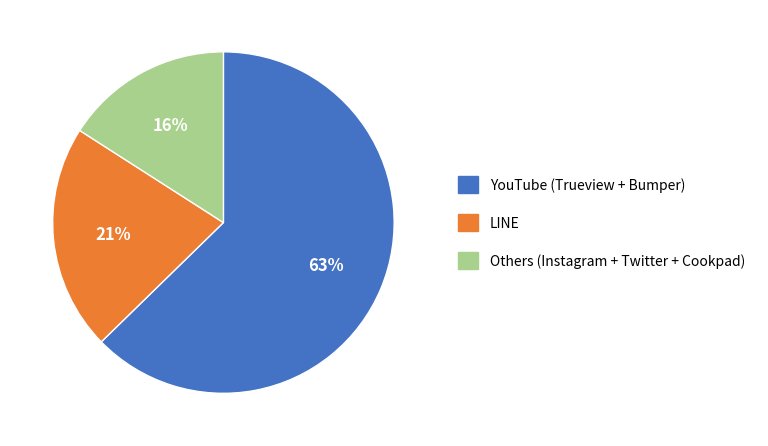

How many segments does this pie chart have?

3